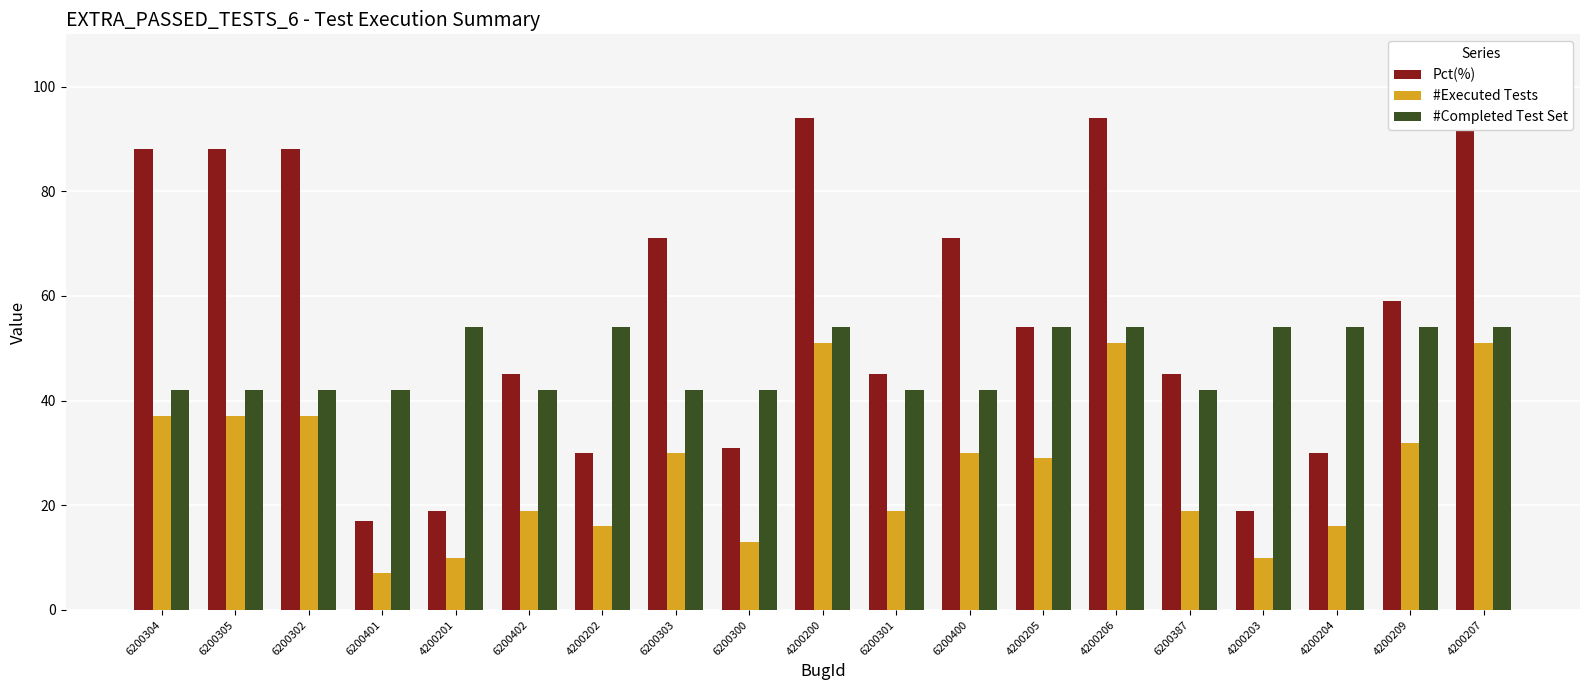

What is the spread (max minus min) of values at 6200401?

35